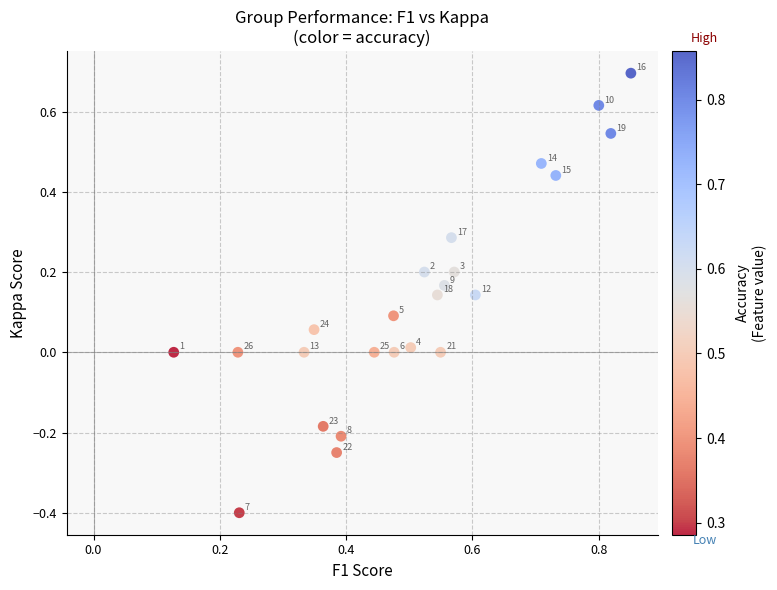

What is the range of Y values (max minus min)?

1.1